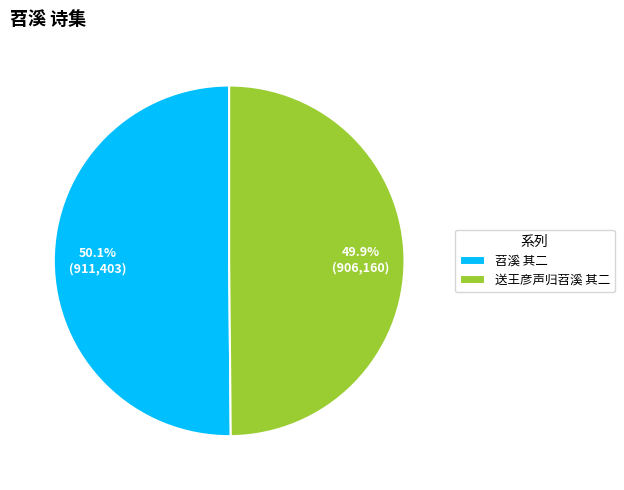

What is the total percentage of 苕溪 其二 and 送王彦声归苕溪 其二?

100.0%